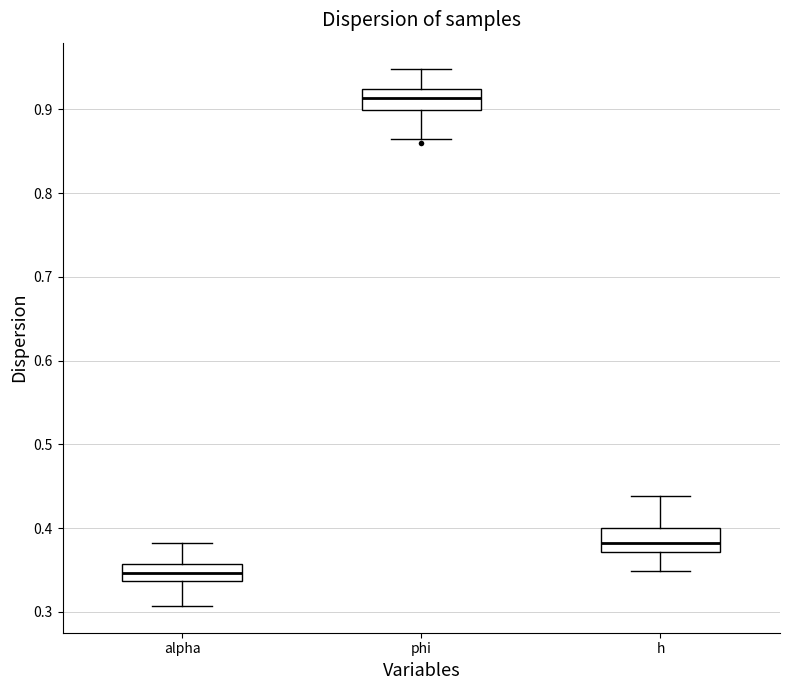

Reading left to right, read every box against the y-axis: the position of its median line, the range the box covers, and the ends of its whiskers. The values are not printed on the chart, so give them approximately, as read against the axis.

alpha: median 0.35, box 0.34 to 0.36, whiskers 0.31 to 0.38
phi: median 0.91, box 0.90 to 0.92, whiskers 0.87 to 0.95
h: median 0.38, box 0.37 to 0.40, whiskers 0.35 to 0.44